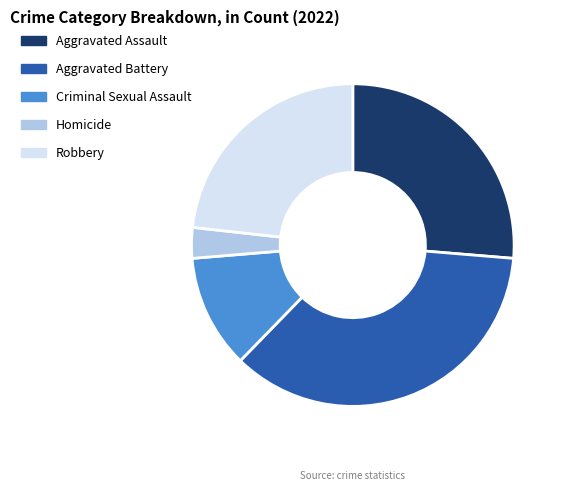

Is the sum of Criminal Sexual Assault and Aggravated Battery greater than half?

No